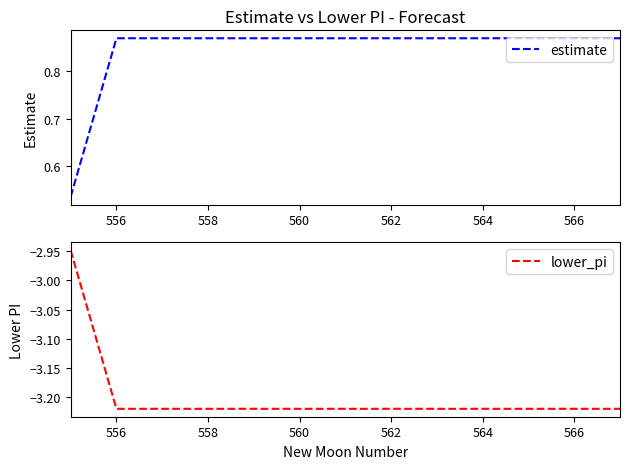

Does the chart have visible grid lines?

No